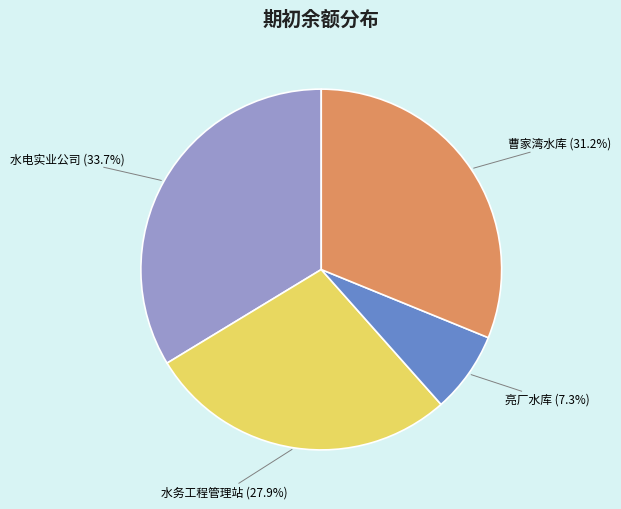

To the nearest percent, what portion does 水电实业公司 represent?

34%